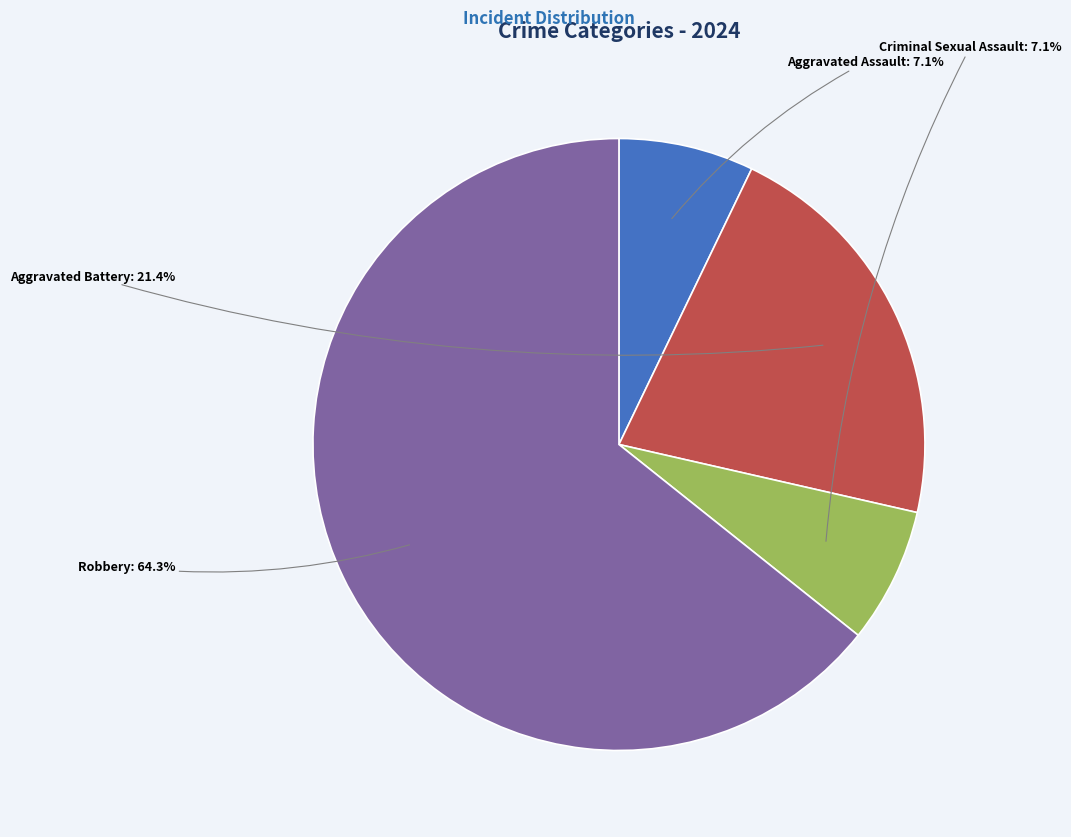

Is there any slice that represents more than half of the pie?

Yes